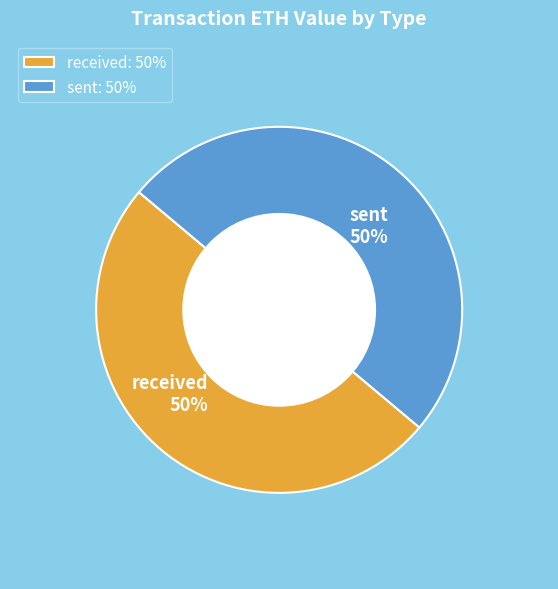

Is the sum of sent and received greater than half?

Yes